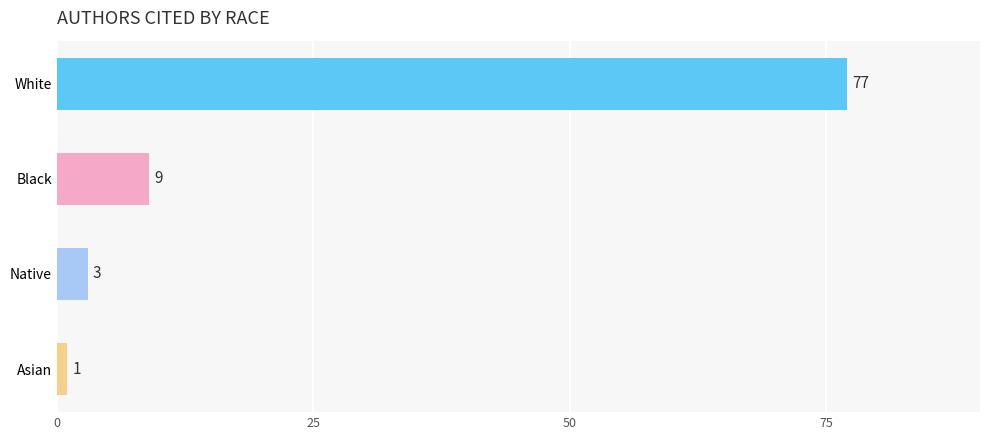

The chart shows a value of 12 at Black. True or false?

False